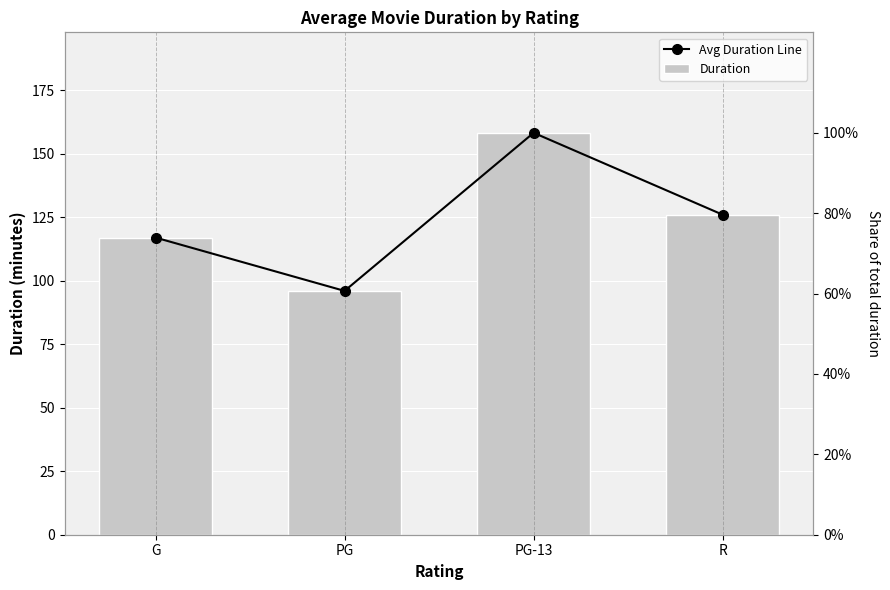

True or false: Avg Duration Line has a value of 96.0 at PG.

True